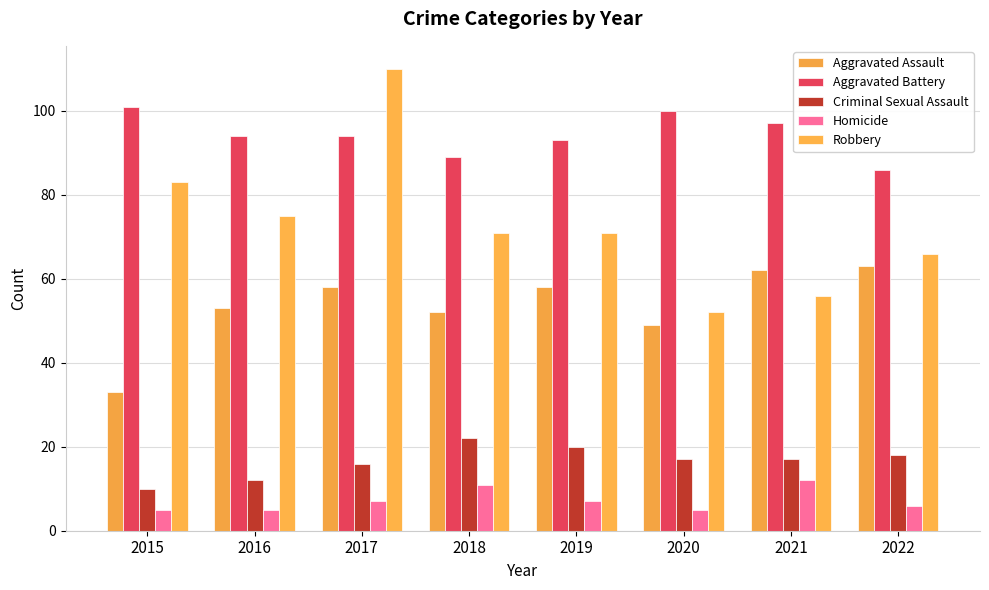

The Aggravated Assault series shows 98 at 2022. True or false?

False